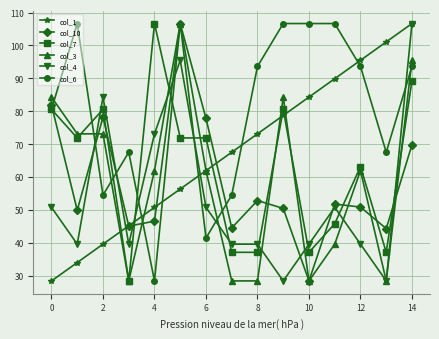

What is the highest value of the col_10 series?

106.7